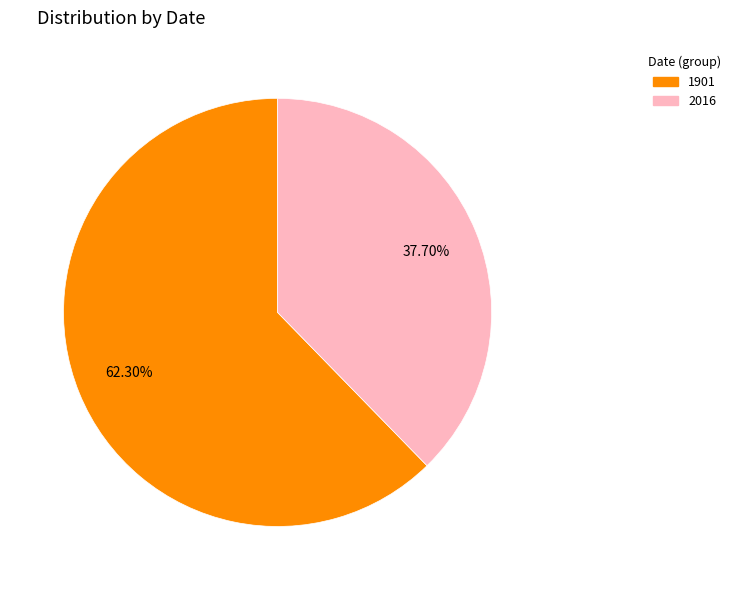

Combined, what portion of the pie is 2016 and 1901?

100.0%